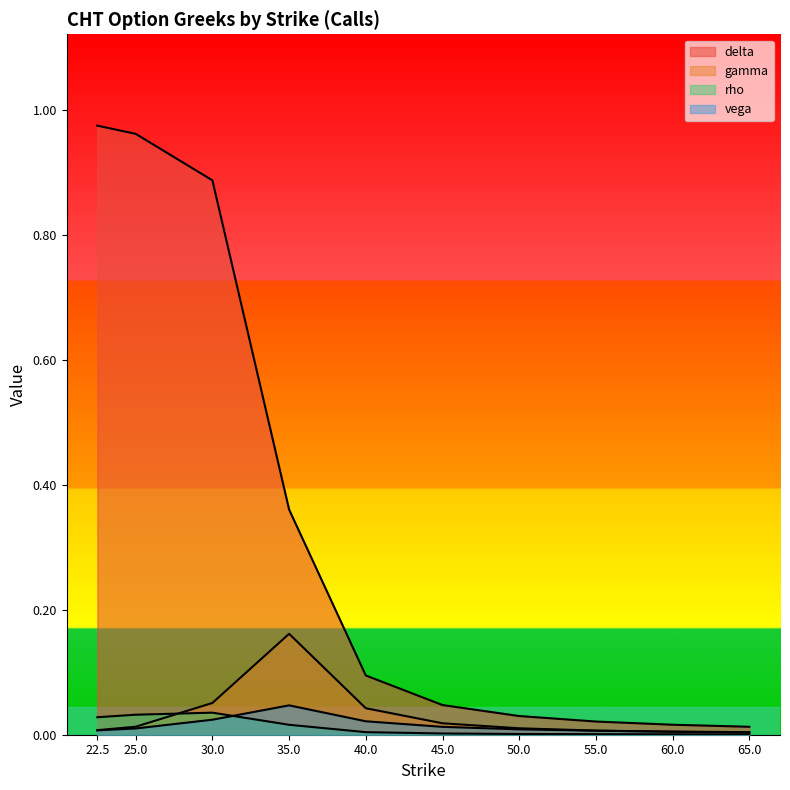

What is the maximum value for gamma?

0.2